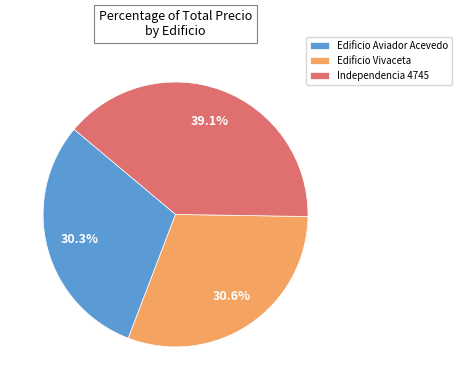

Which slice is the largest?

Independencia 4745